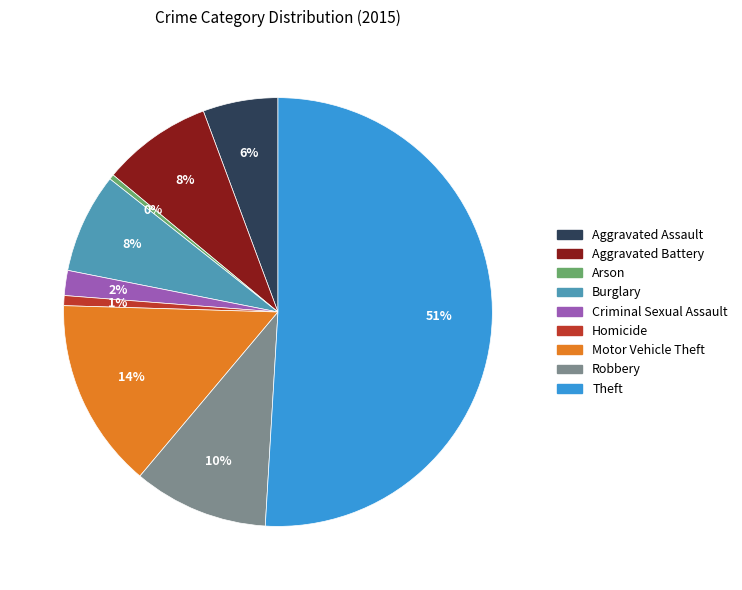

To the nearest percent, what is the difference between the largest and smallest slice percentages?

51%